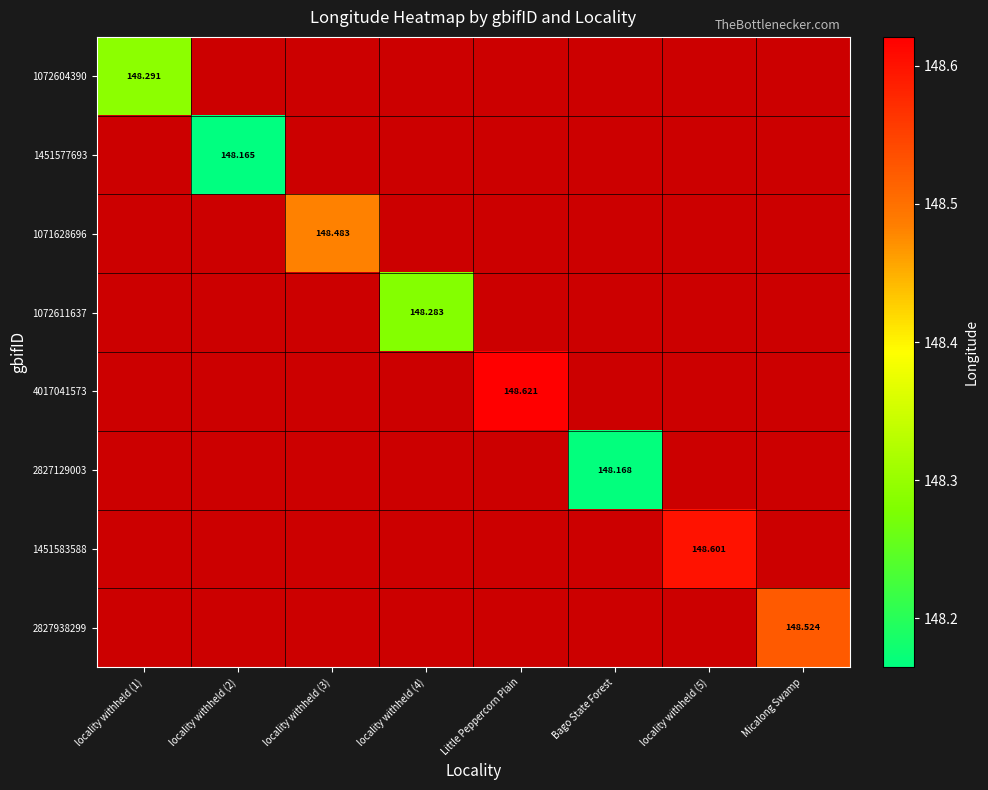

How many positive values does the 2827938299 series have?

1